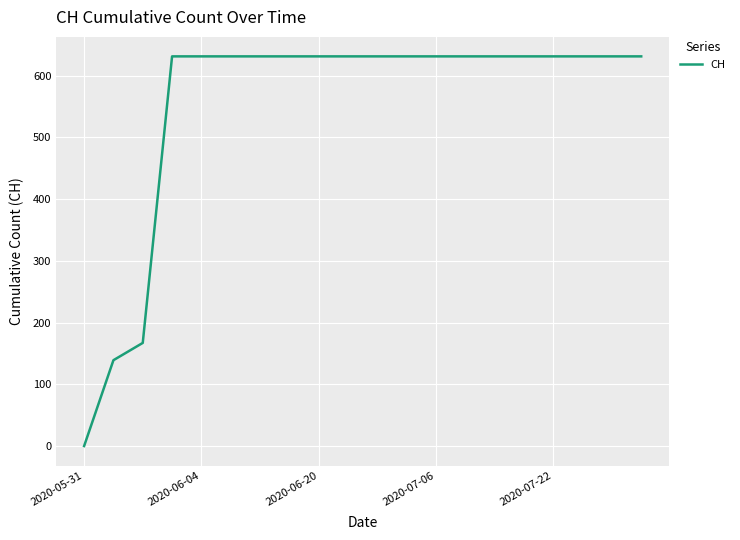

What is the difference between the maximum and minimum values?

631